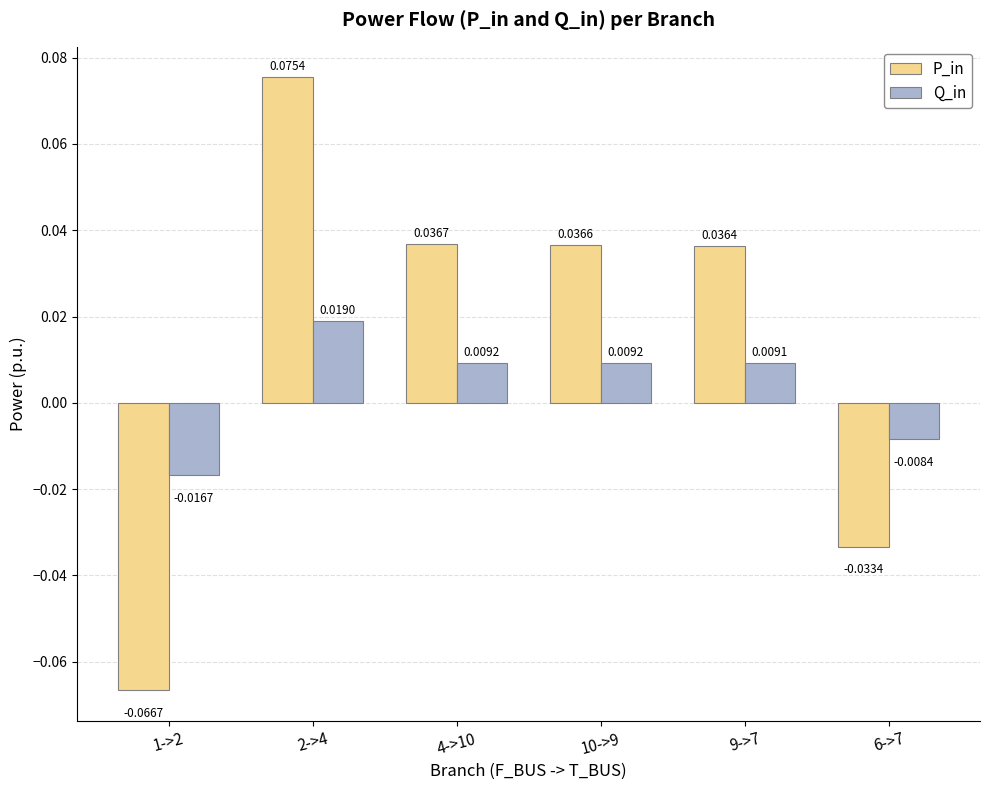

Does the chart contain any negative values?

Yes